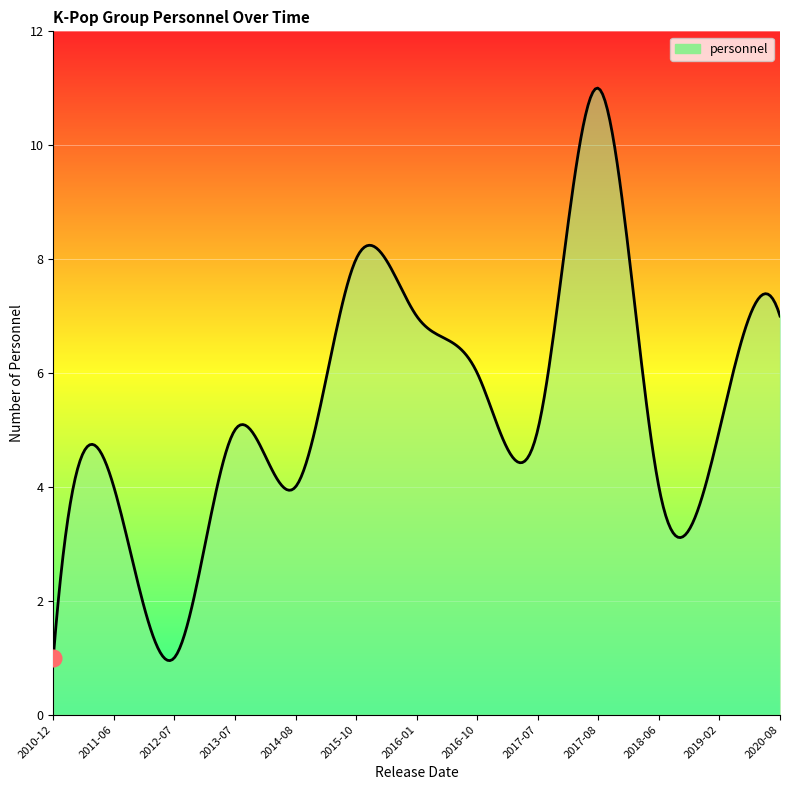

What is the difference between the maximum and minimum values?

10.1